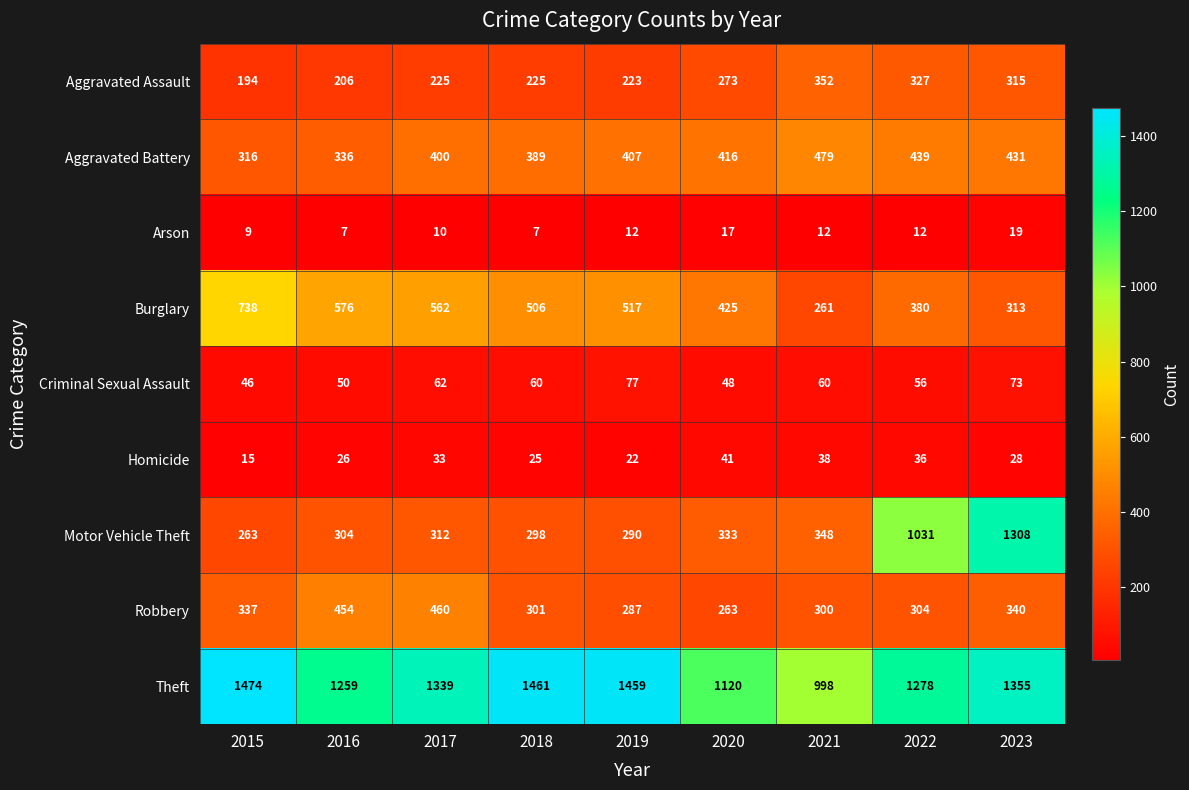

At which label is Homicide closest to 28?

2023